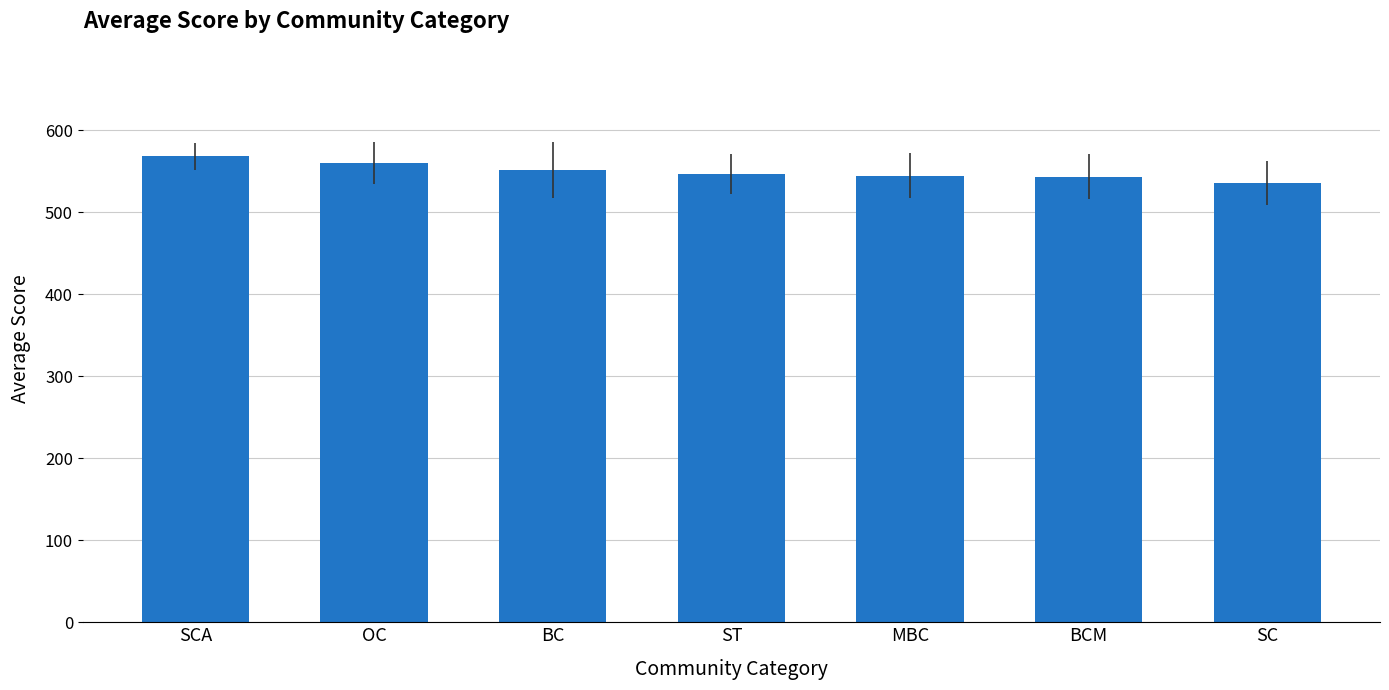

Read the value at BCM.

543.6